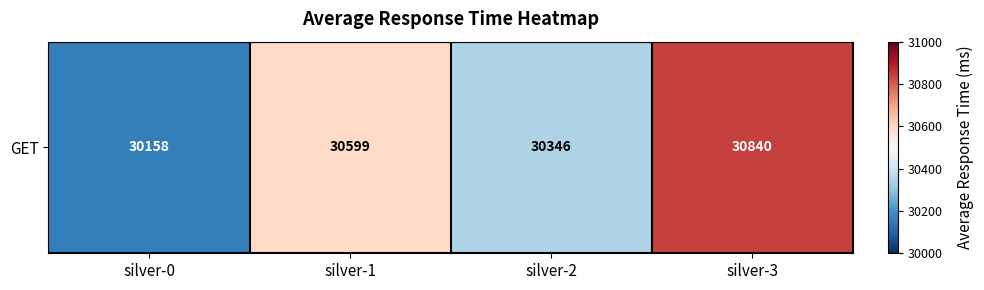

Is it true that the value at silver-1 is 30599?

True